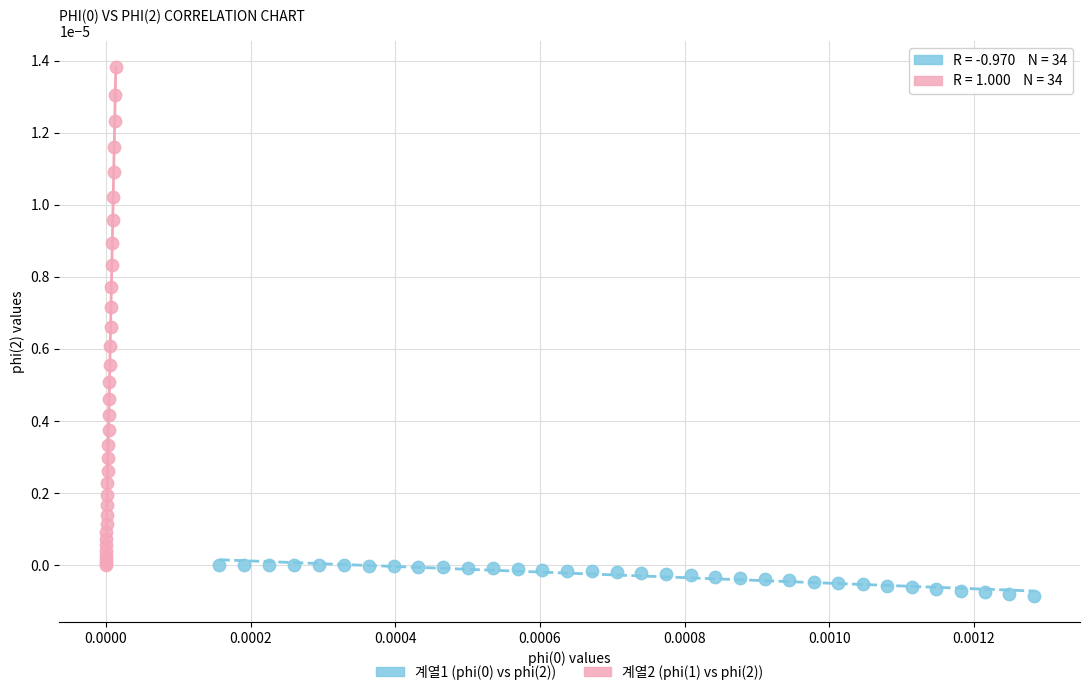

Which series reaches the maximum Y coordinate?

계열2 (phi(1) vs phi(2))